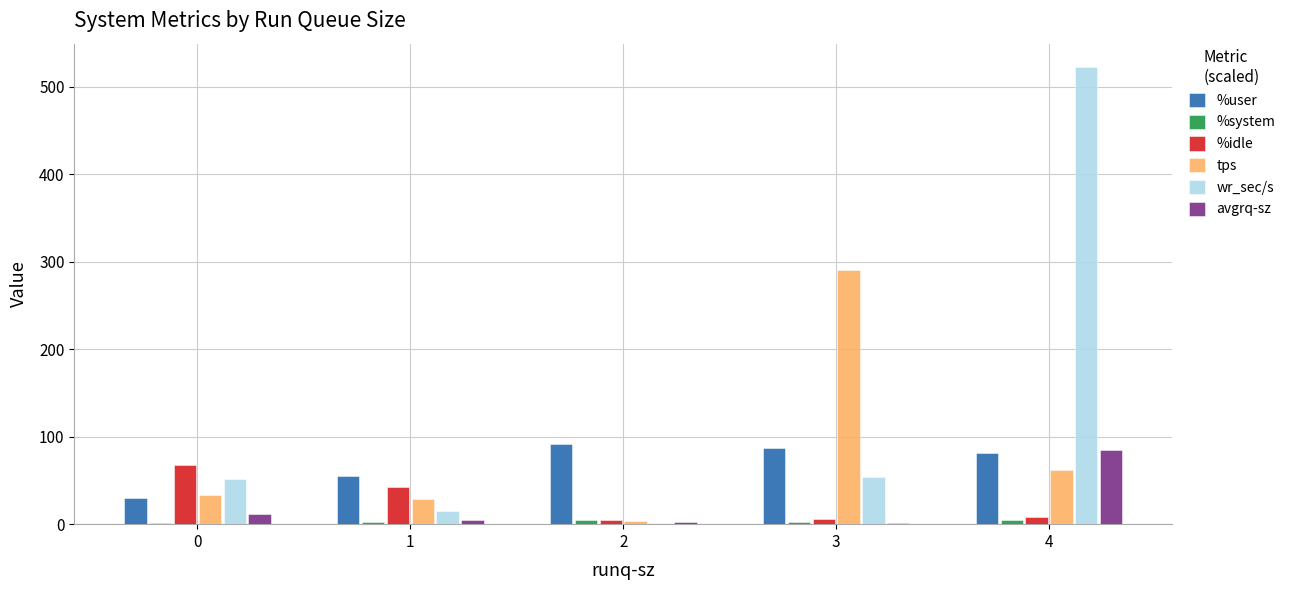

The value of avgrq-sz at 4 is 118.2. True or false?

False